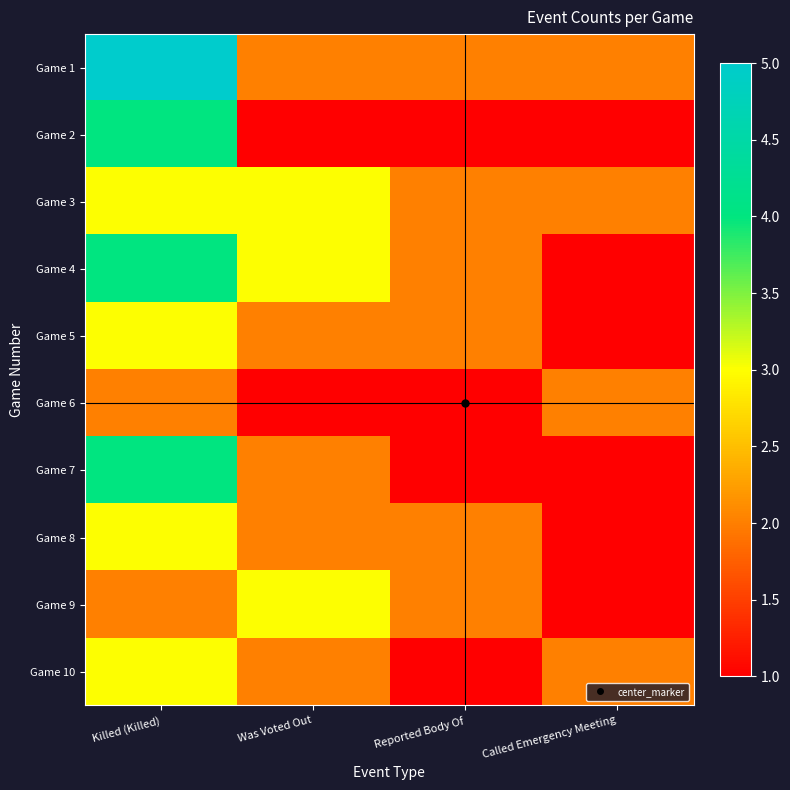

What is the difference between the highest and lowest values at Killed (Killed)?

3